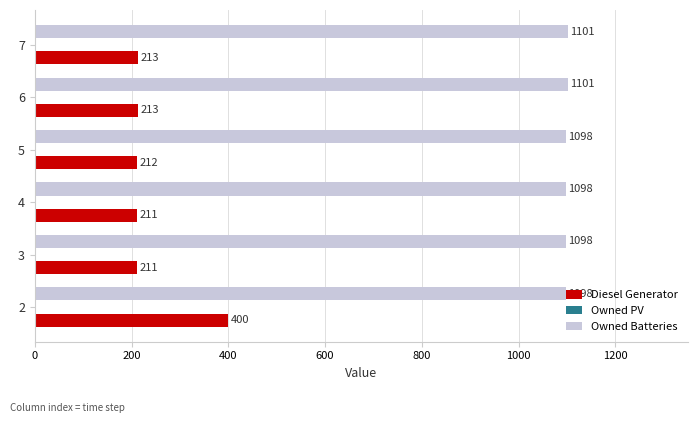

Which series has the largest total across all categories?

Owned Batteries